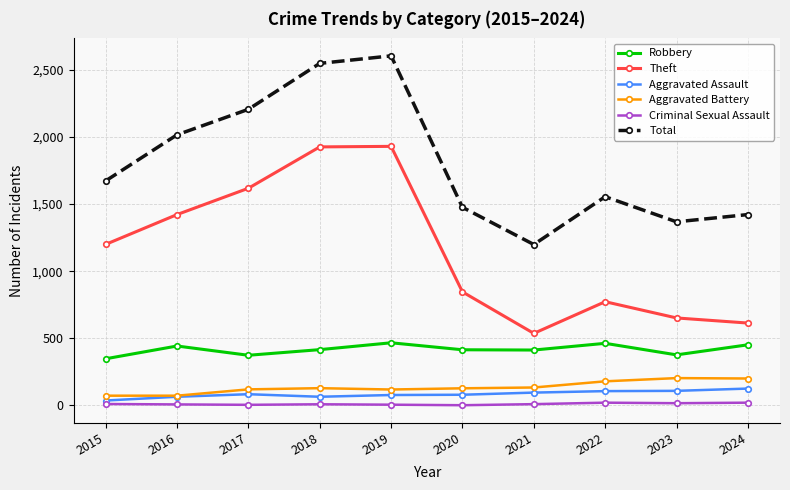

What is the sum of all Aggravated Assault values?

847